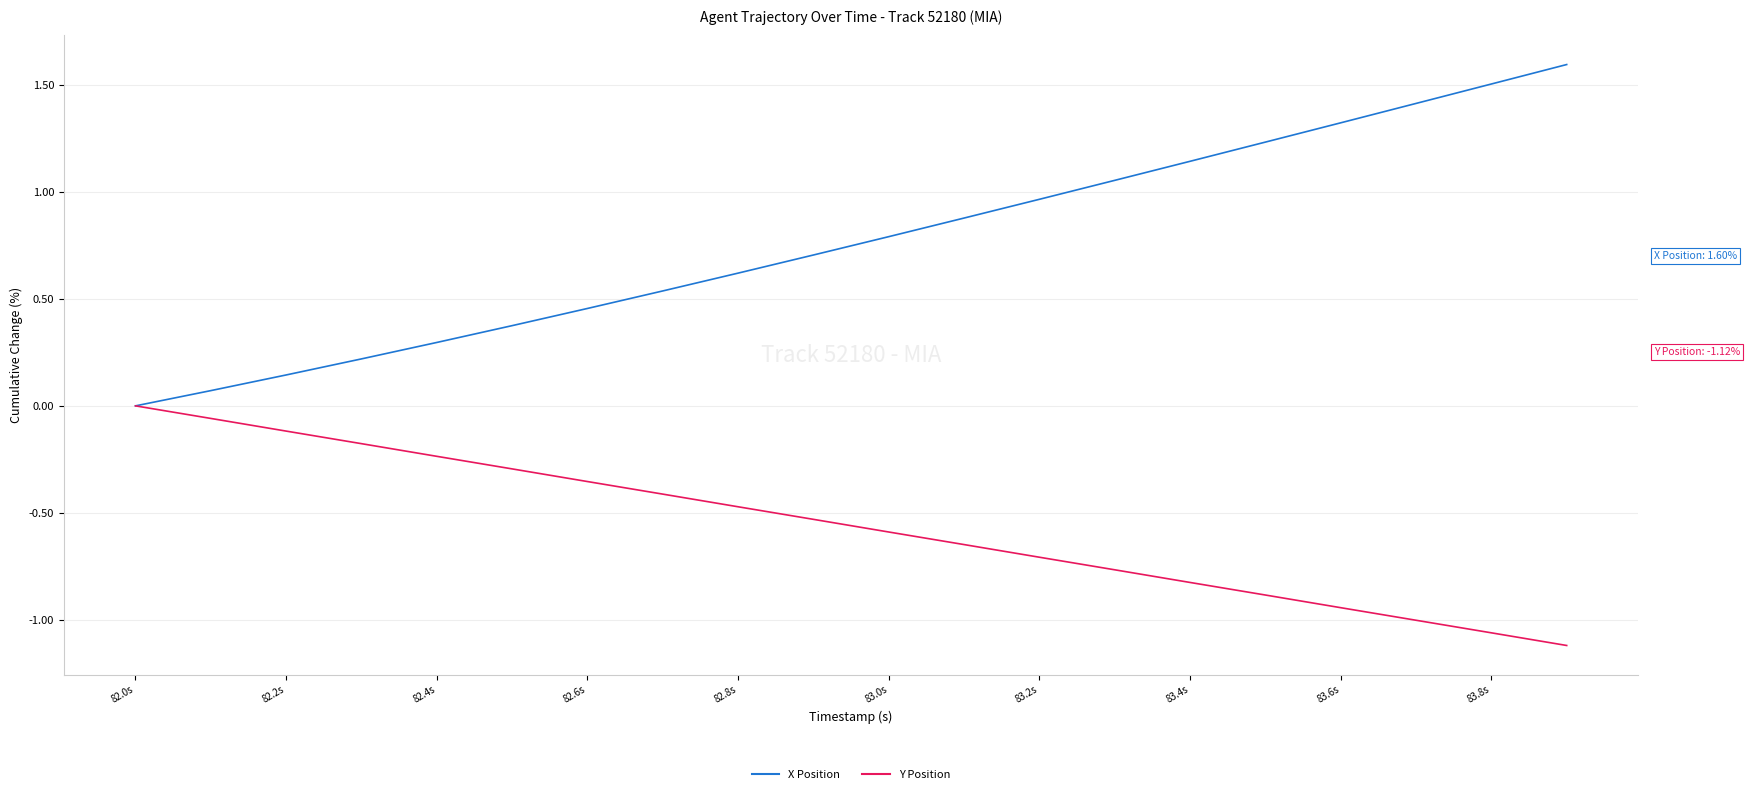

Rank the series by their average value, from highest to lowest.

X Position, Y Position